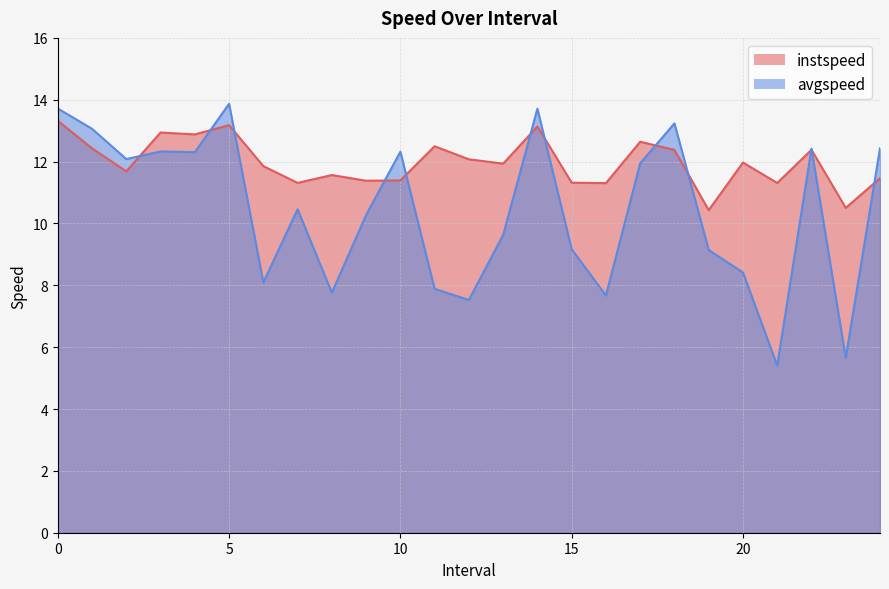

How many series are shown in this chart?

2